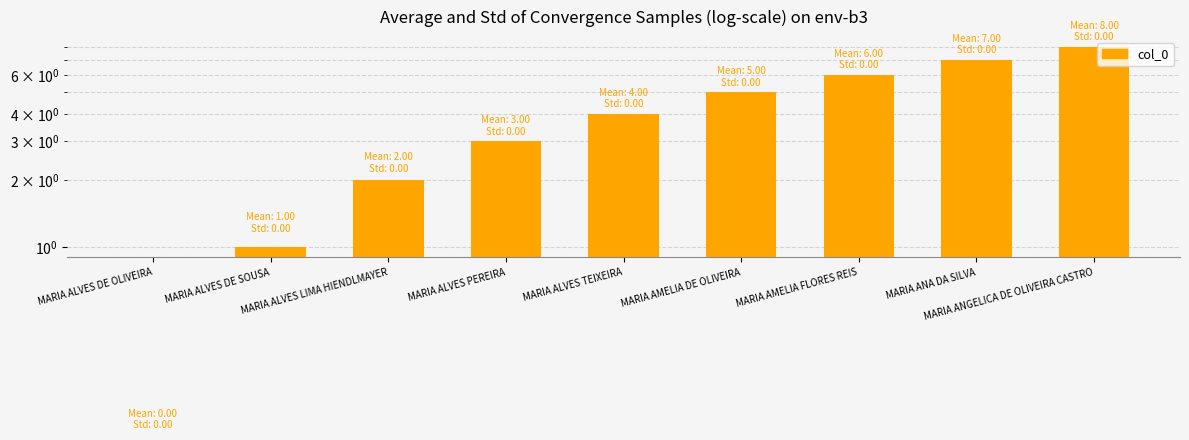

Between MARIA ANA DA SILVA and MARIA AMELIA FLORES REIS, which is larger?

MARIA ANA DA SILVA